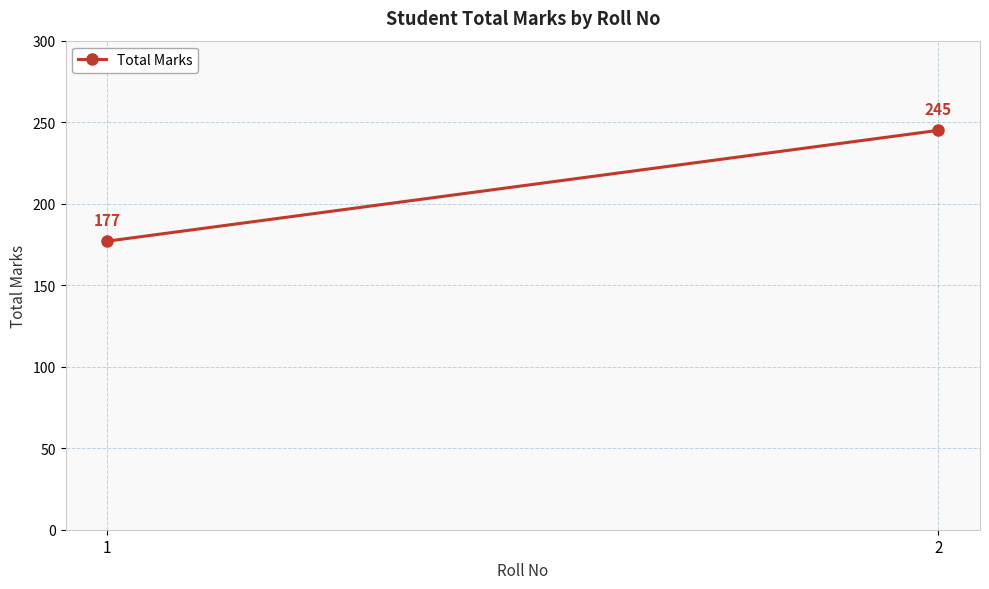

The chart shows a value of 143 at 2. True or false?

False